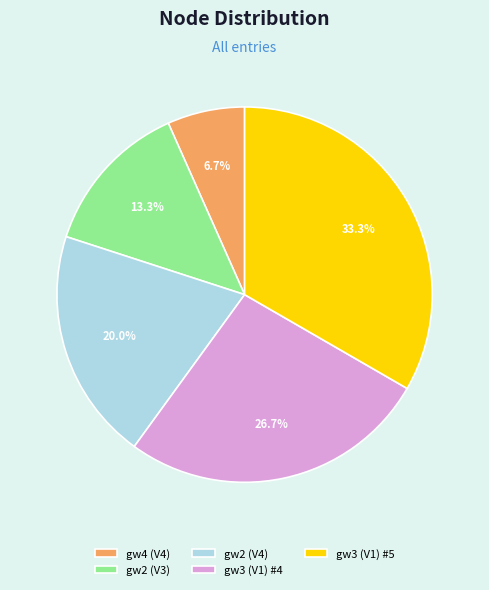

Count the number of slices in the pie.

5